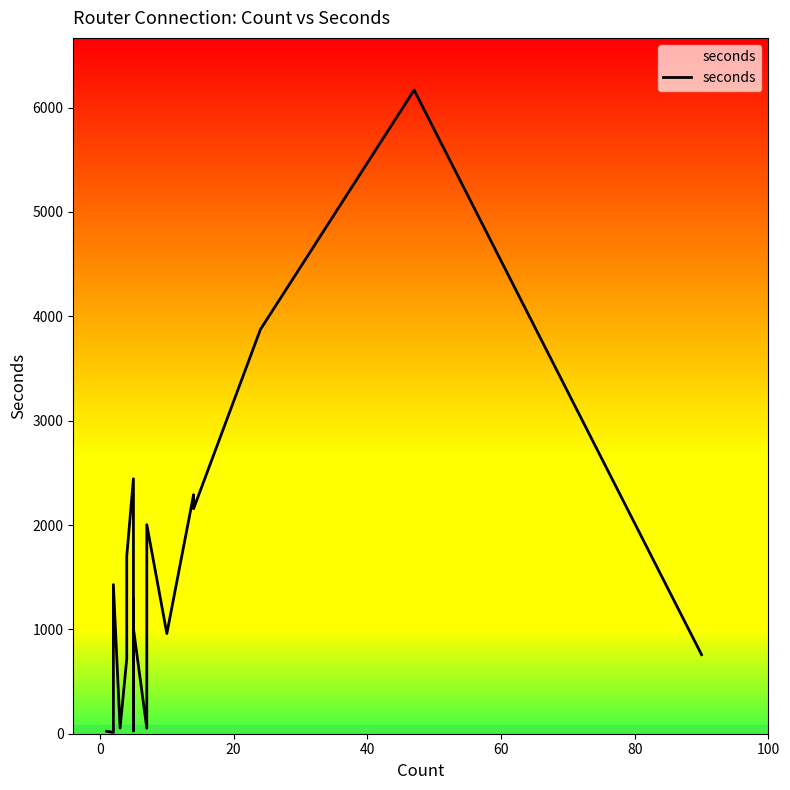

Does the chart have visible grid lines?

No